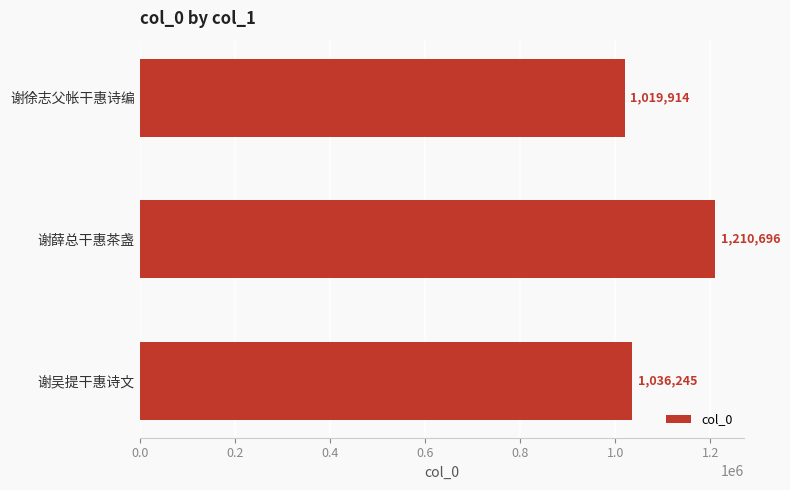

Which category has the lowest value across all series?

谢徐志父帐干惠诗编